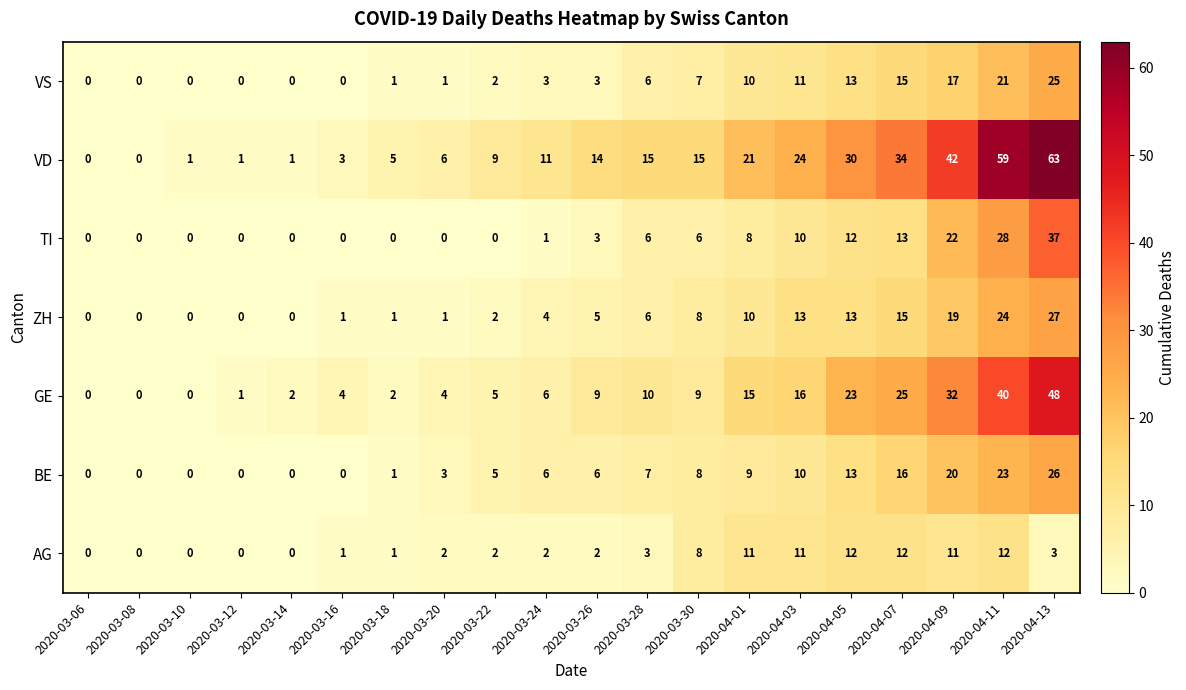

Rank the series by their maximum value, from lowest to highest.

AG, VS, BE, ZH, TI, GE, VD